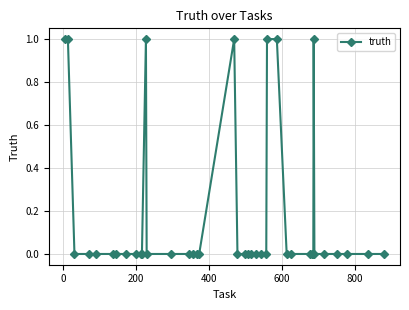

What is the value of the 28th point from the left?

1